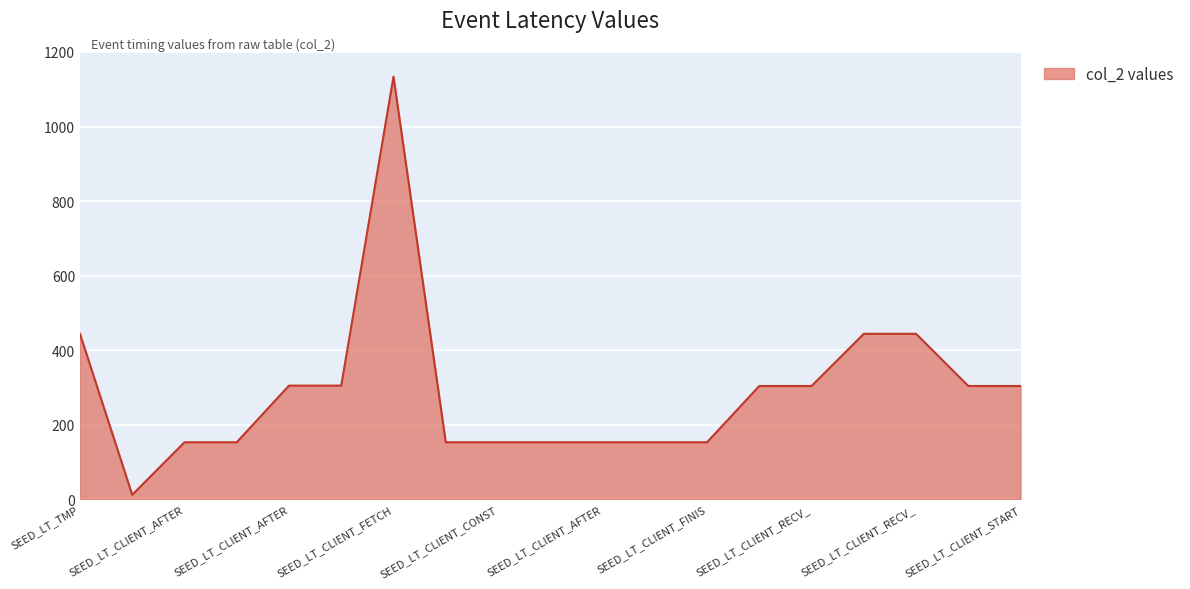

Count the number of categories in the chart.

19